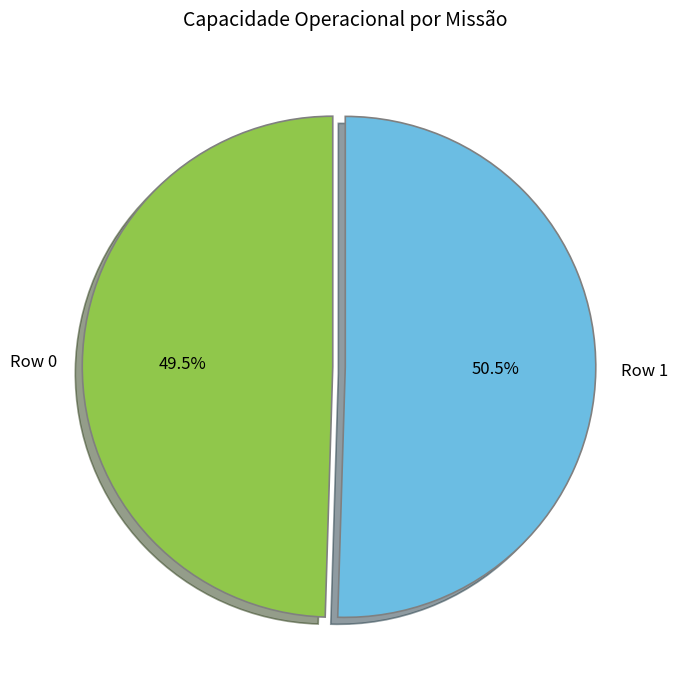

To the nearest percent, what is the average slice percentage?

50%